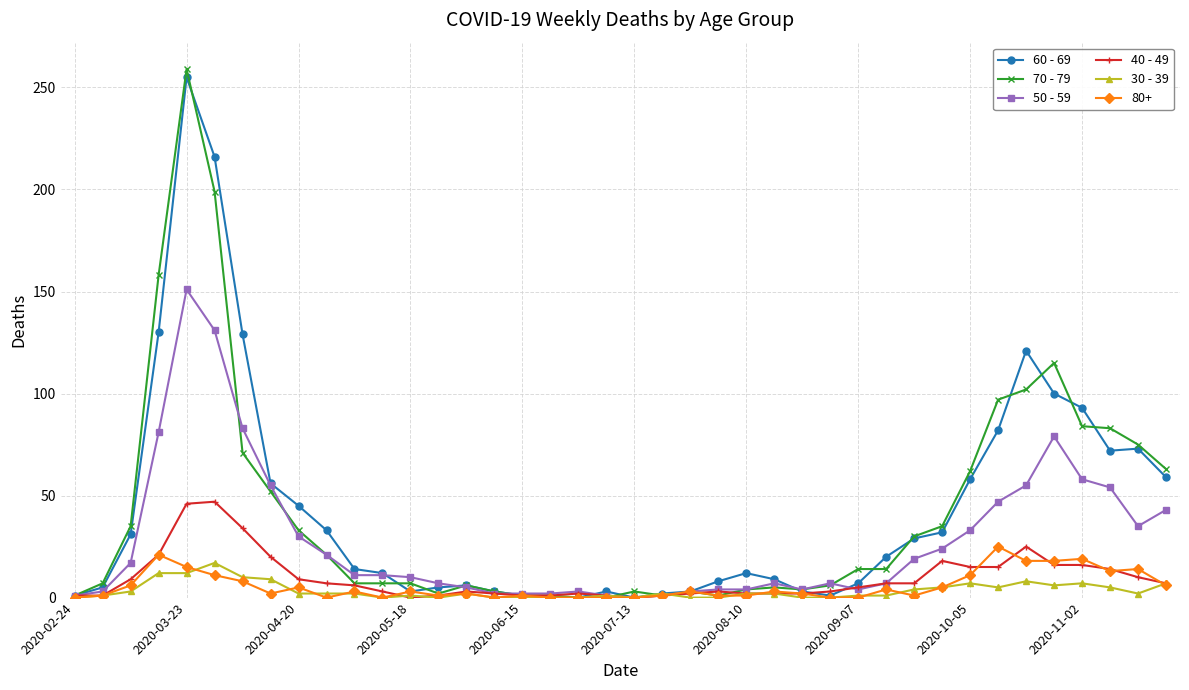

Which series has the largest range (max minus min)?

70 - 79